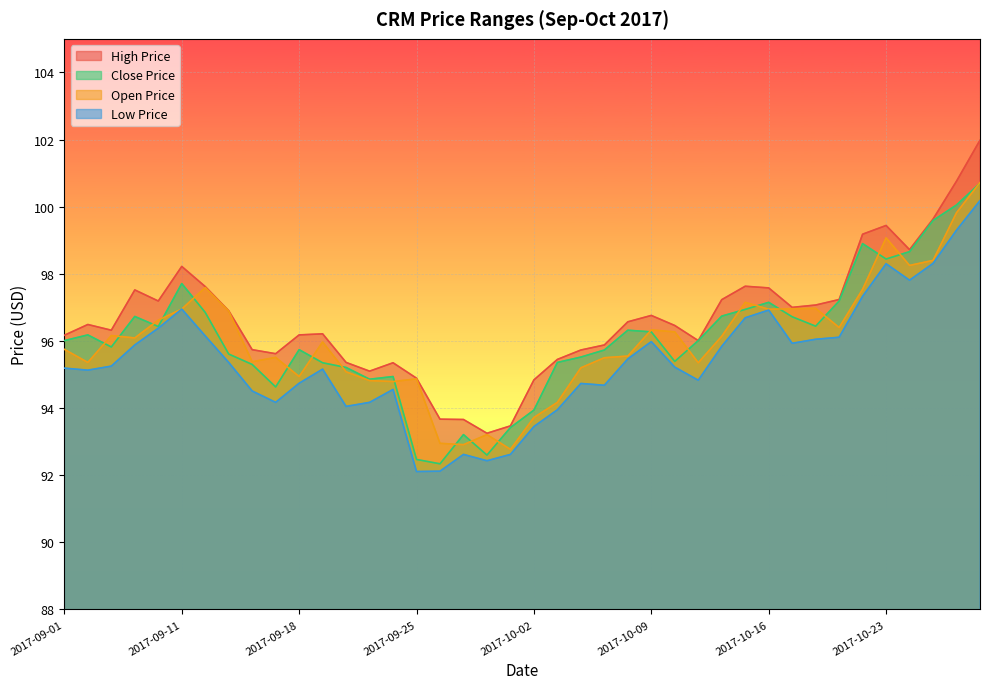

At which category does the chart reach its peak across all series?

2017-10-27